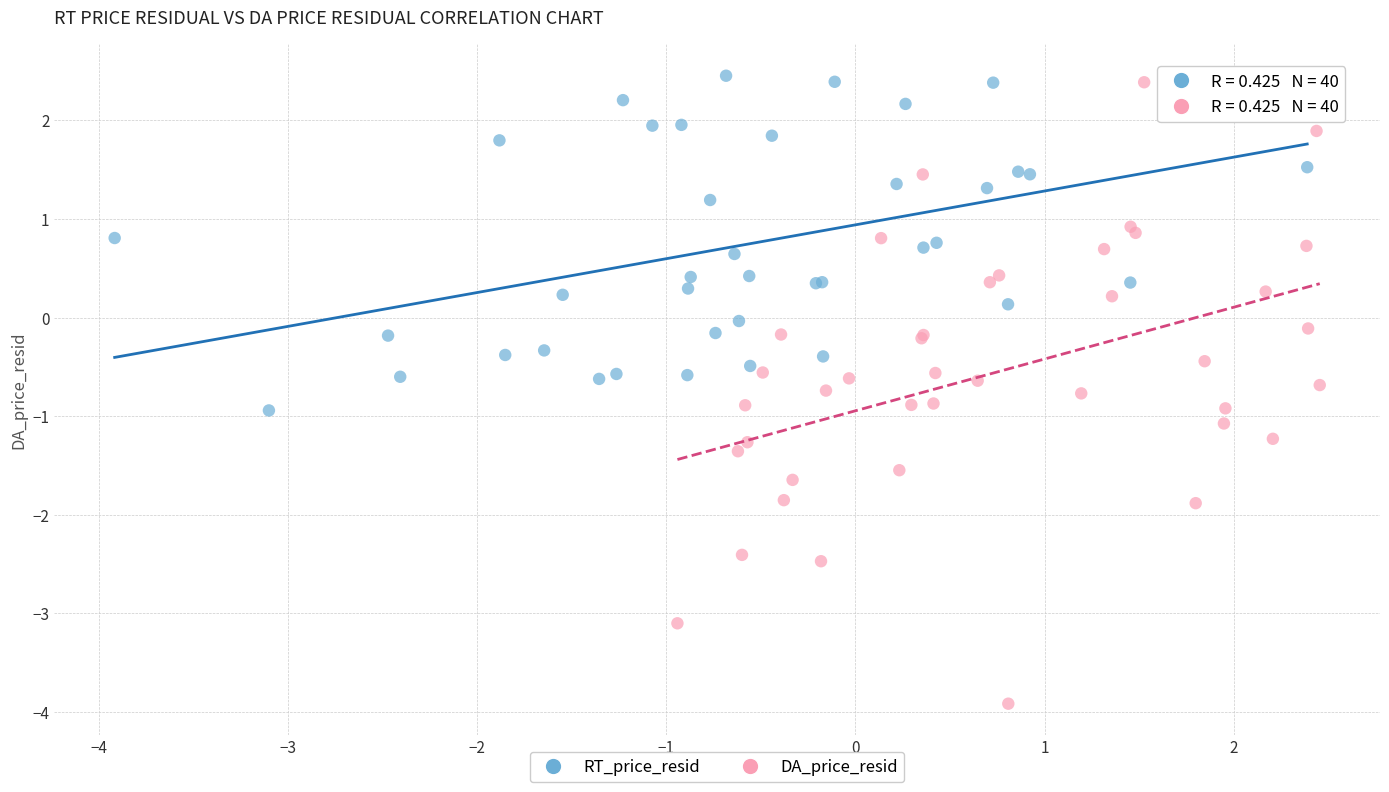

What are all the series names shown in the legend?

RT_price_resid, DA_price_resid